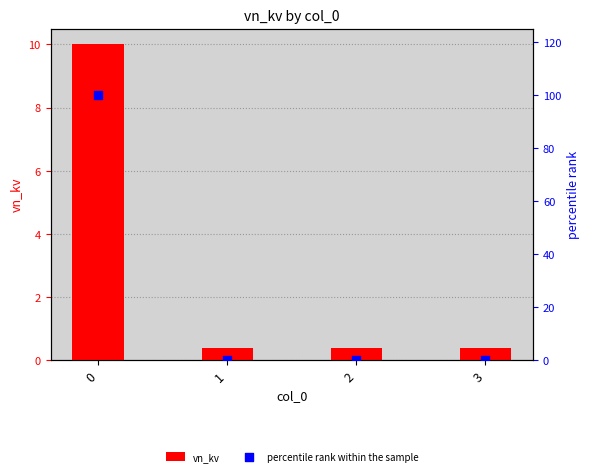

What are all the series names shown in the legend?

vn_kv, percentile rank within the sample